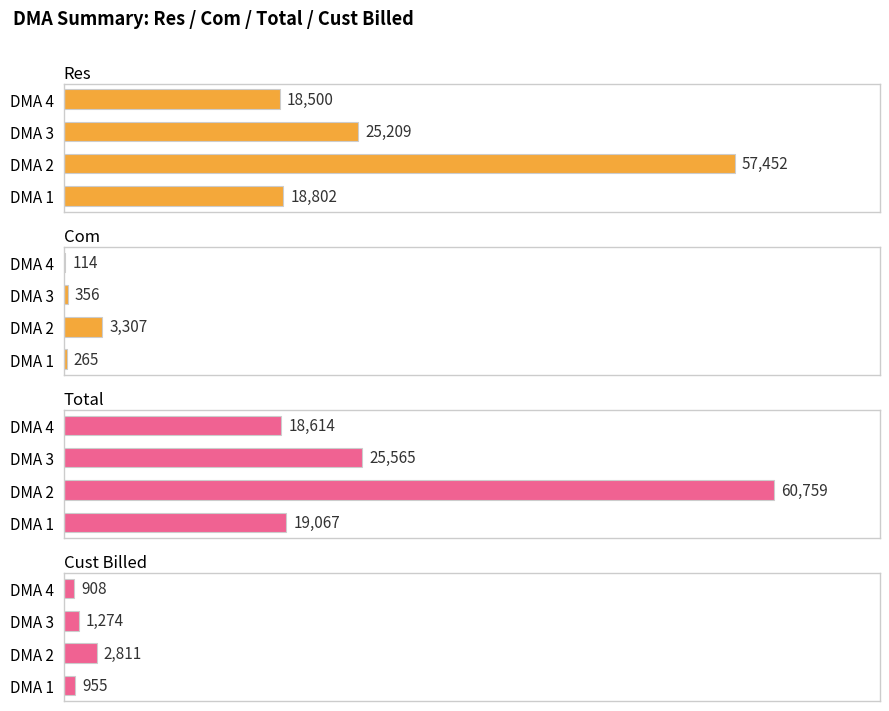

What is the total value across all series at DMA 3?

52404